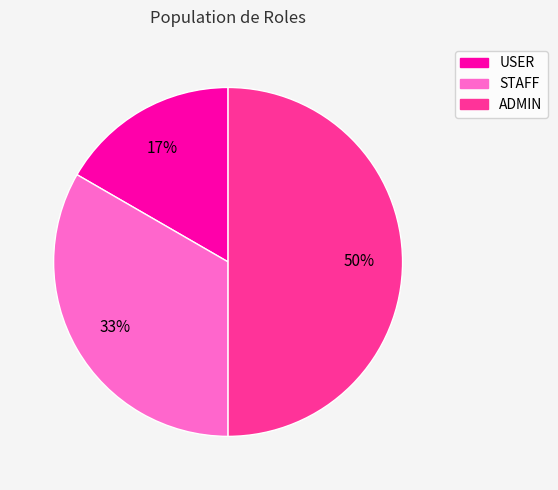

Do STAFF and ADMIN together represent more than half of the pie?

Yes